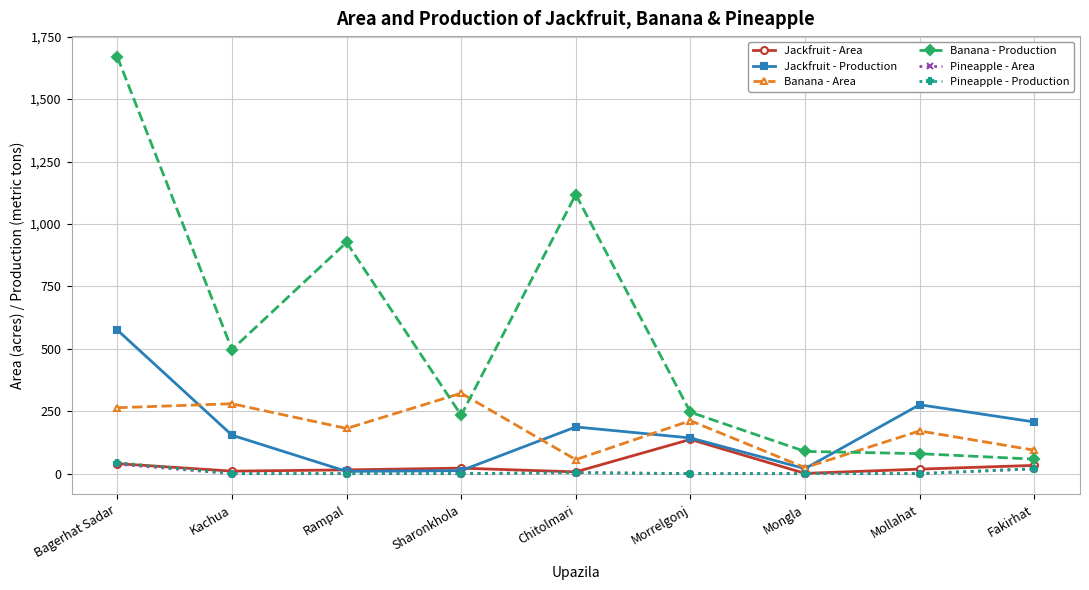

Count the number of categories in the chart.

9